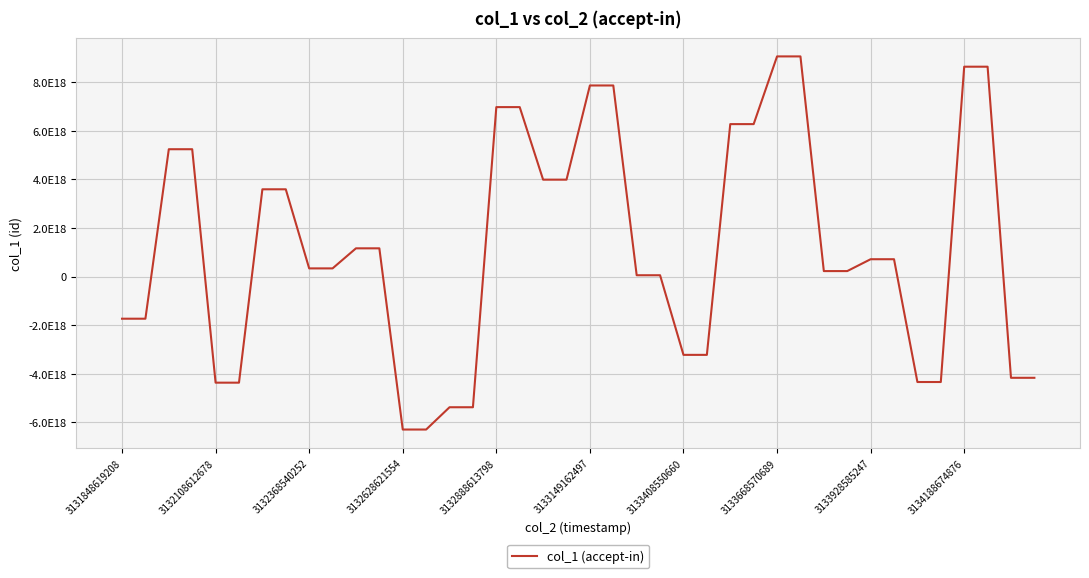

Does the chart have visible grid lines?

Yes